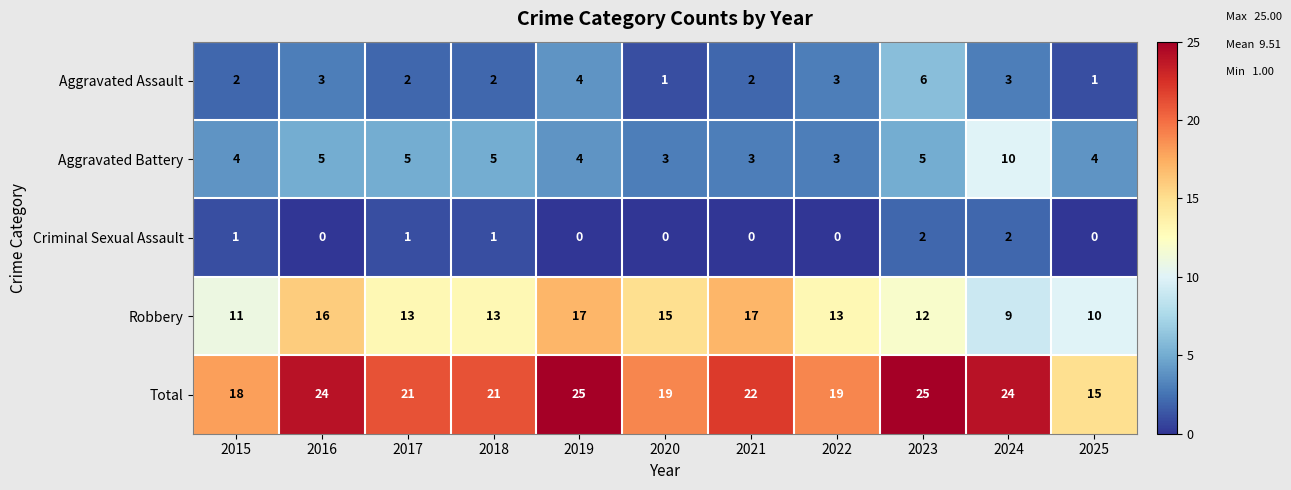

How many data points does each series have?

11